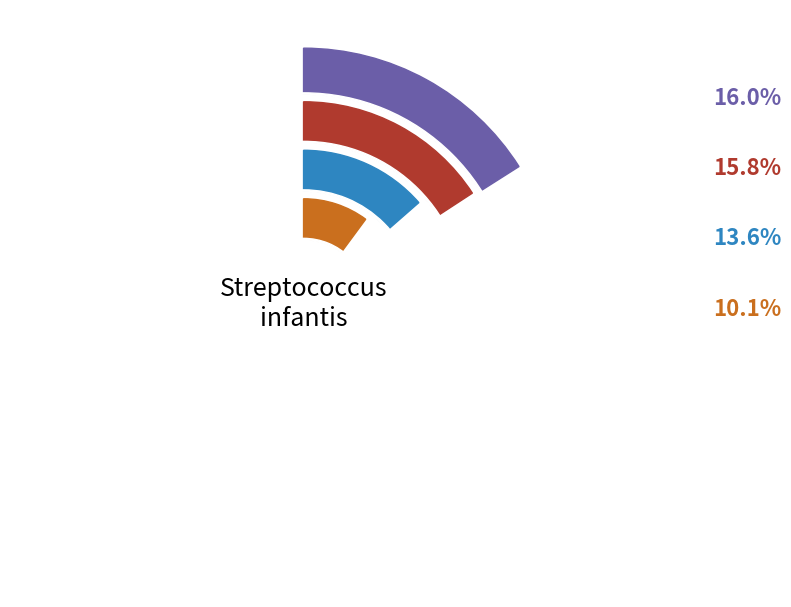

Do 37 and 26 together represent more than half of the pie?

No